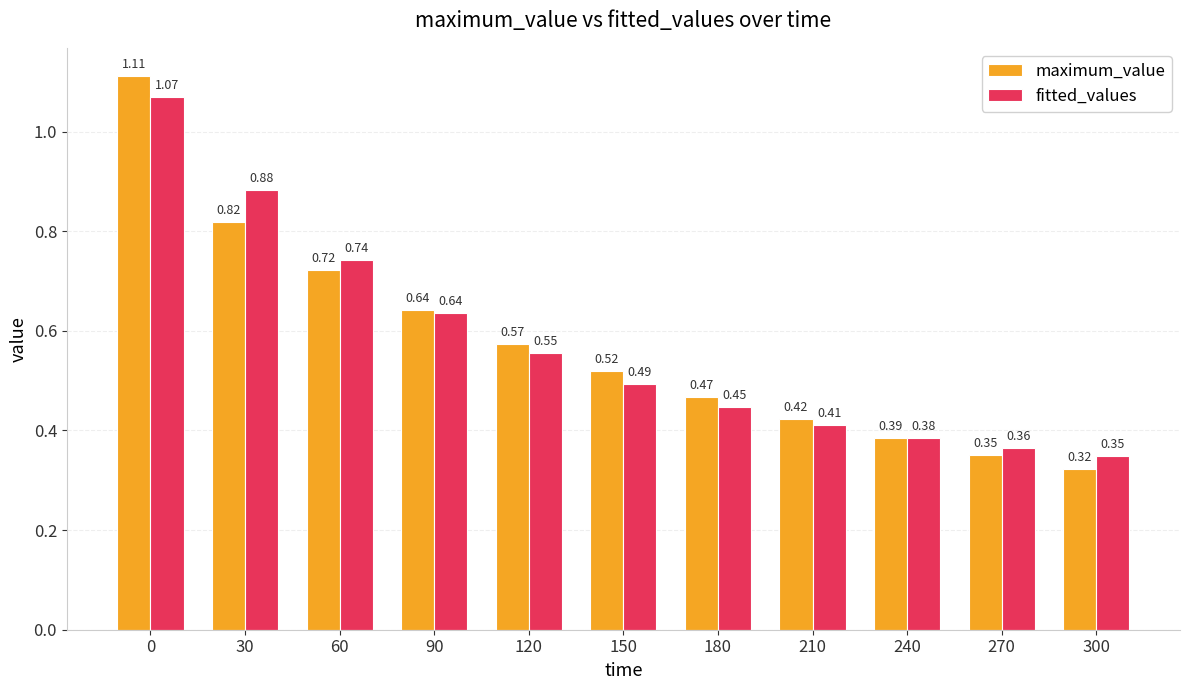

Between 60 and 270, which series saw the biggest shift?

fitted_values